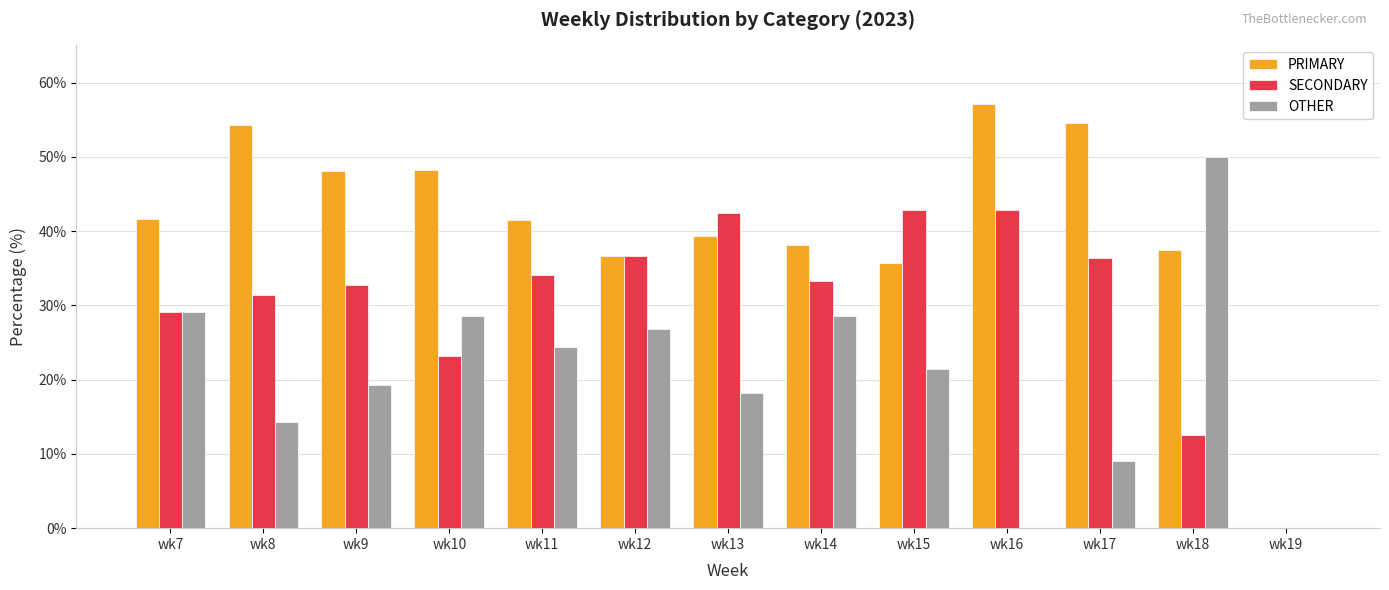

What is the highest value of the OTHER series?

50.0